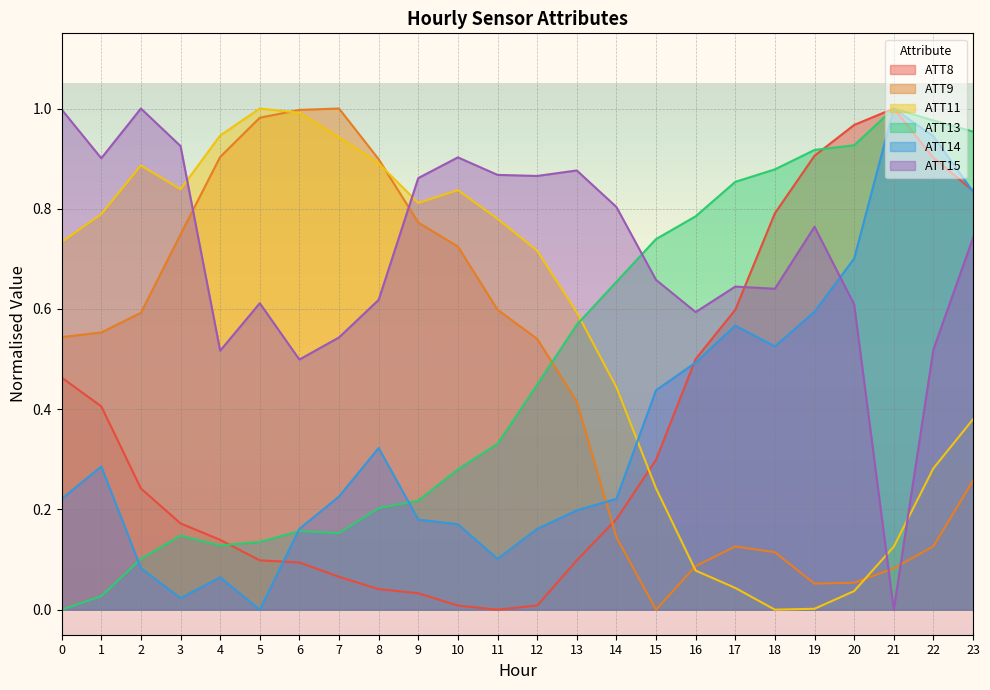

What is the value of the ATT15 point at the 1st from the left?

1.0